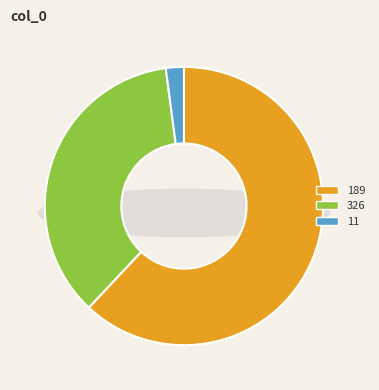

What percentage is NOT represented by 326?

64.1%